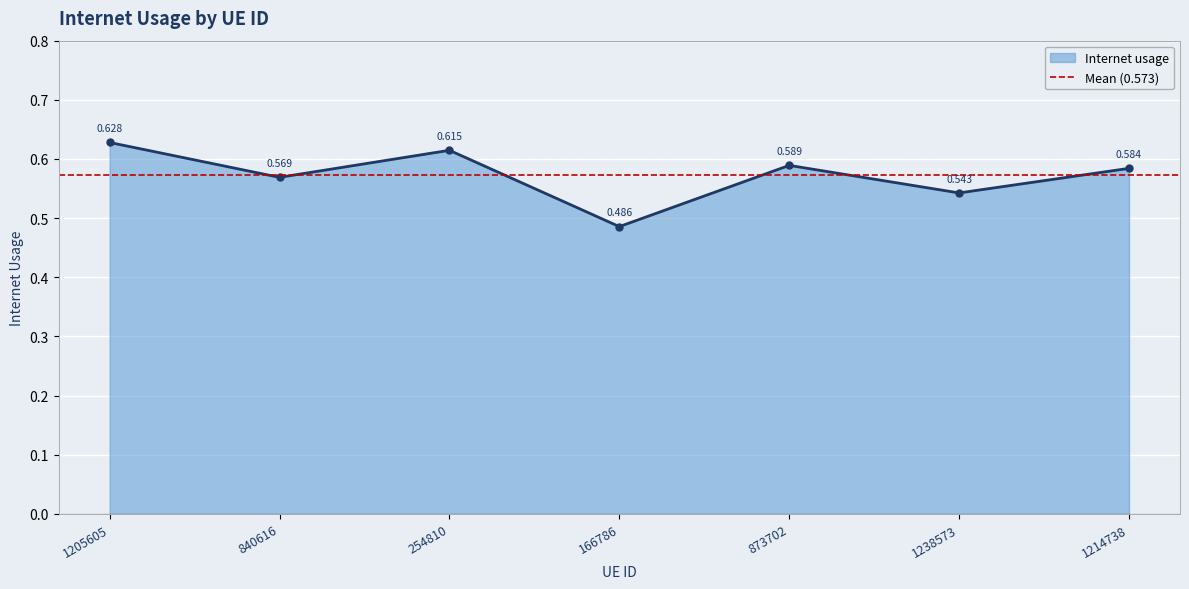

The value at 1238573 is 0.2. True or false?

False